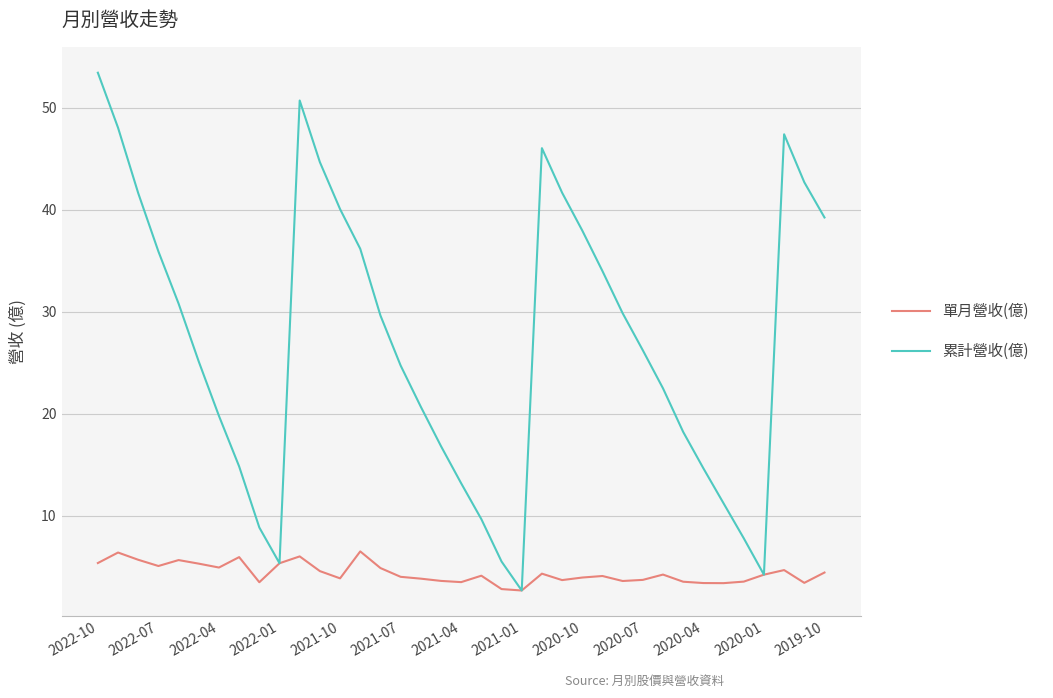

How many categories are shown in the chart?

37